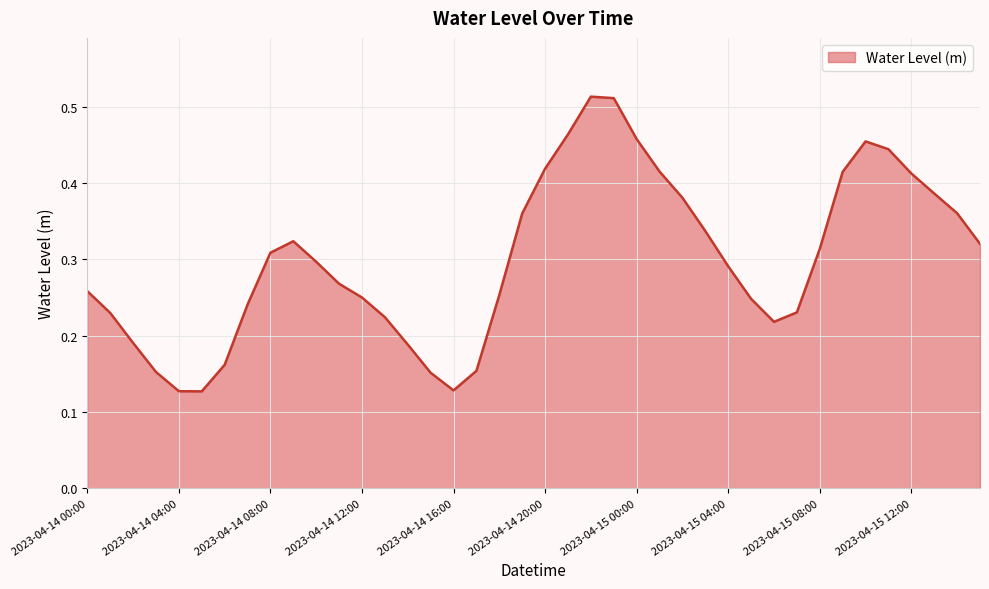

Reading left to right, extract all data points from this chart.

0.3	0.2	0.2	0.2	0.1	0.1	0.2	0.2	0.3	0.3	0.3	0.3	0.3	0.2	0.2	0.2	0.1	0.2	0.3	0.4	0.4	0.5	0.5	0.5	0.5	0.4	0.4	0.3	0.3	0.2	0.2	0.2	0.3	0.4	0.5	0.4	0.4	0.4	0.4	0.3